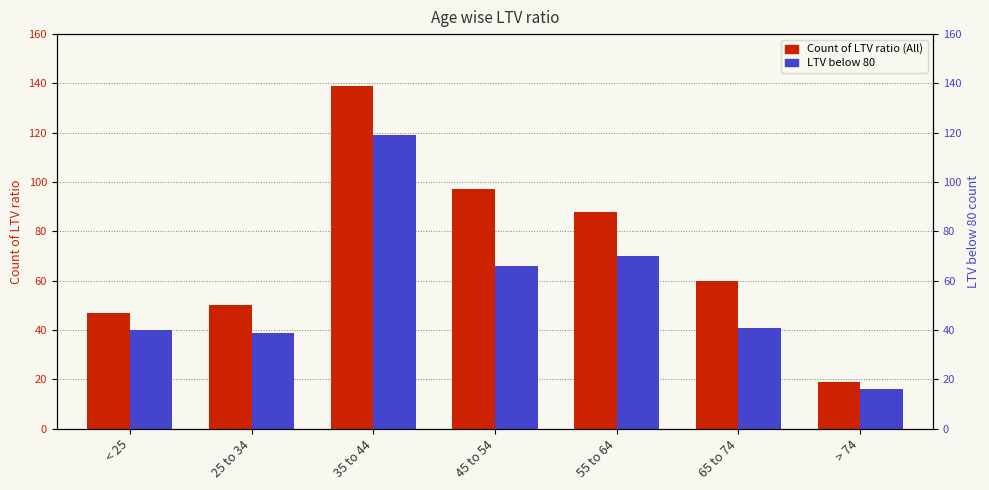

What is the label of the 3rd bar from the left?

35 to 44